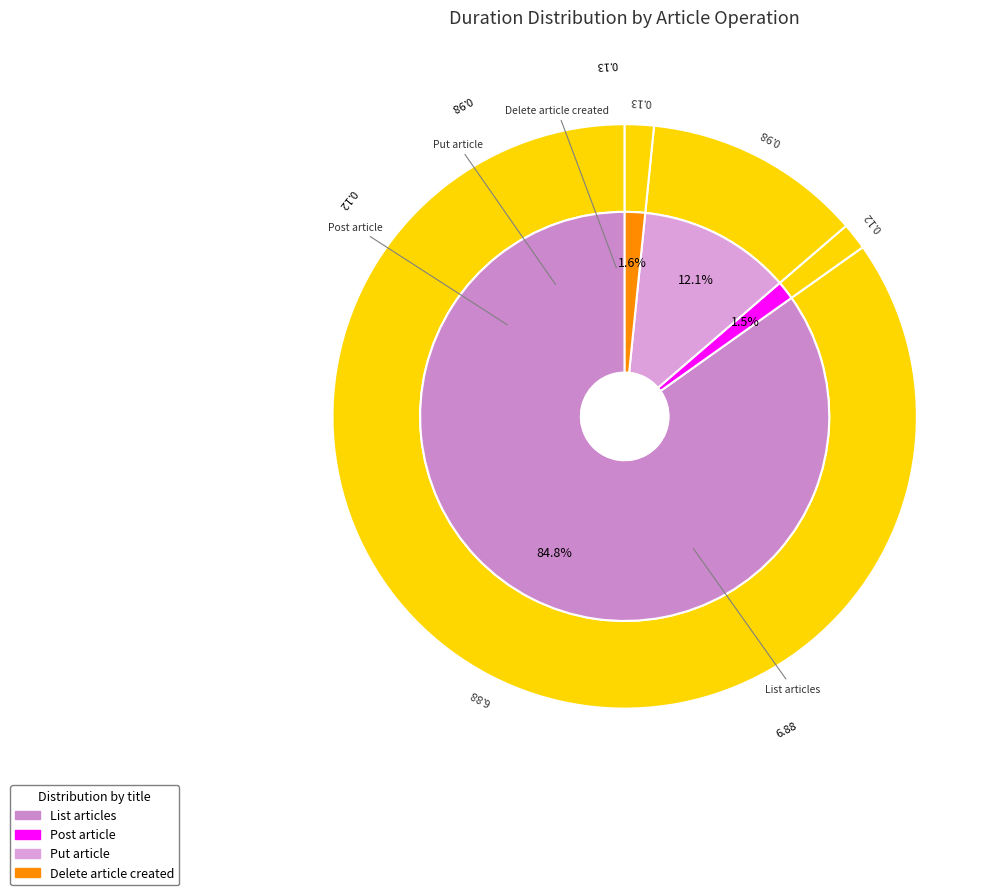

The List articles slice represents 85% of the pie. True or false?

True